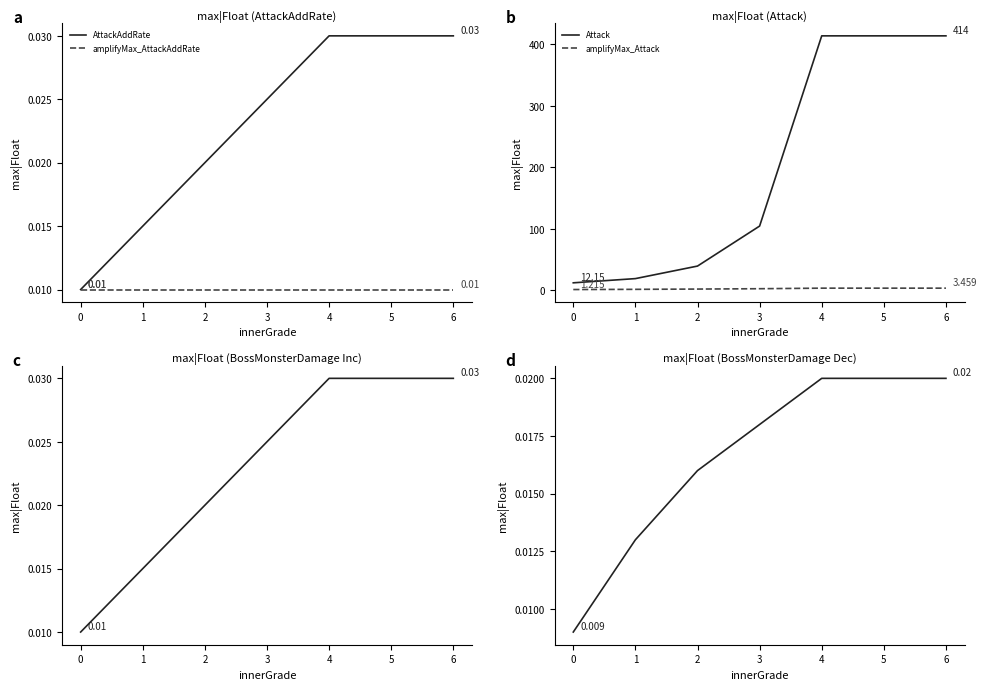

Count the AttackAddRate values in the range 0 to 1.

7